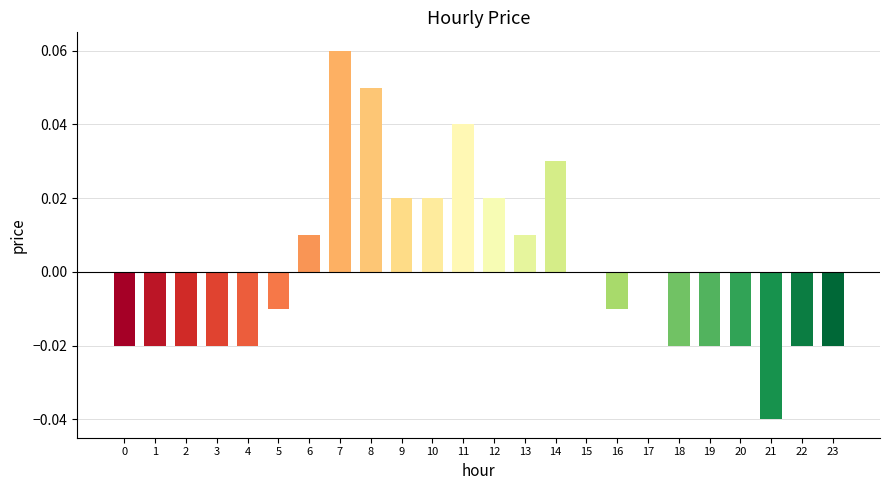

Which has a higher value, 19 or 8?

8